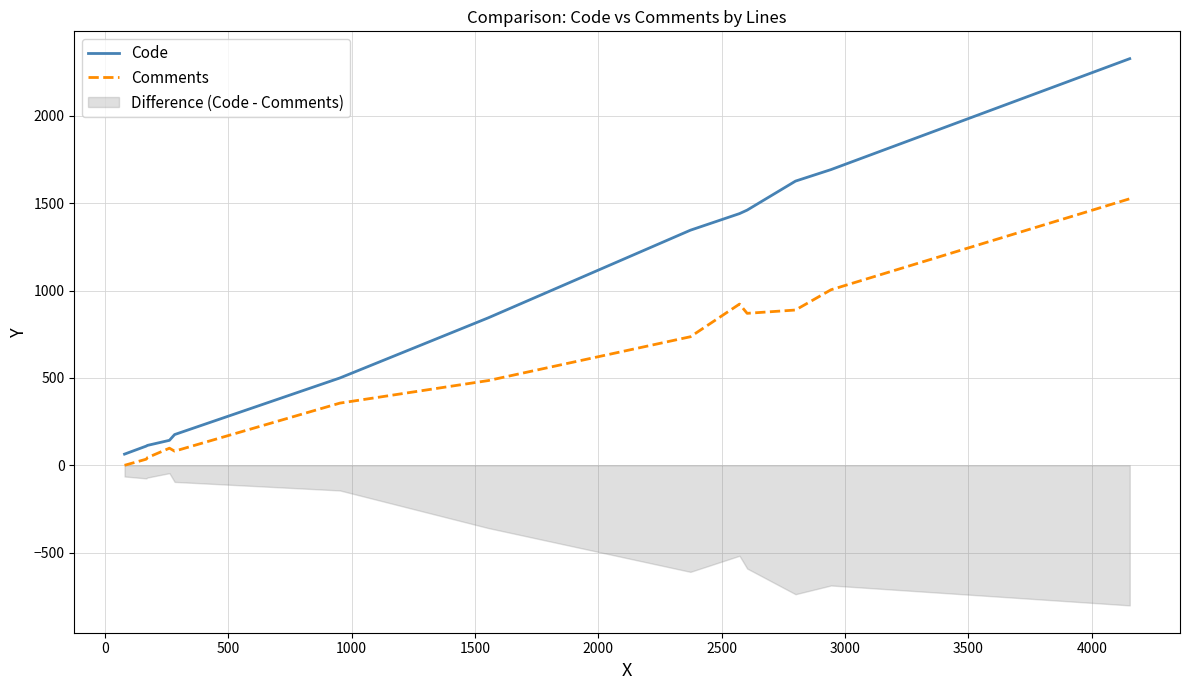

Which series has the widest spread of values?

Code